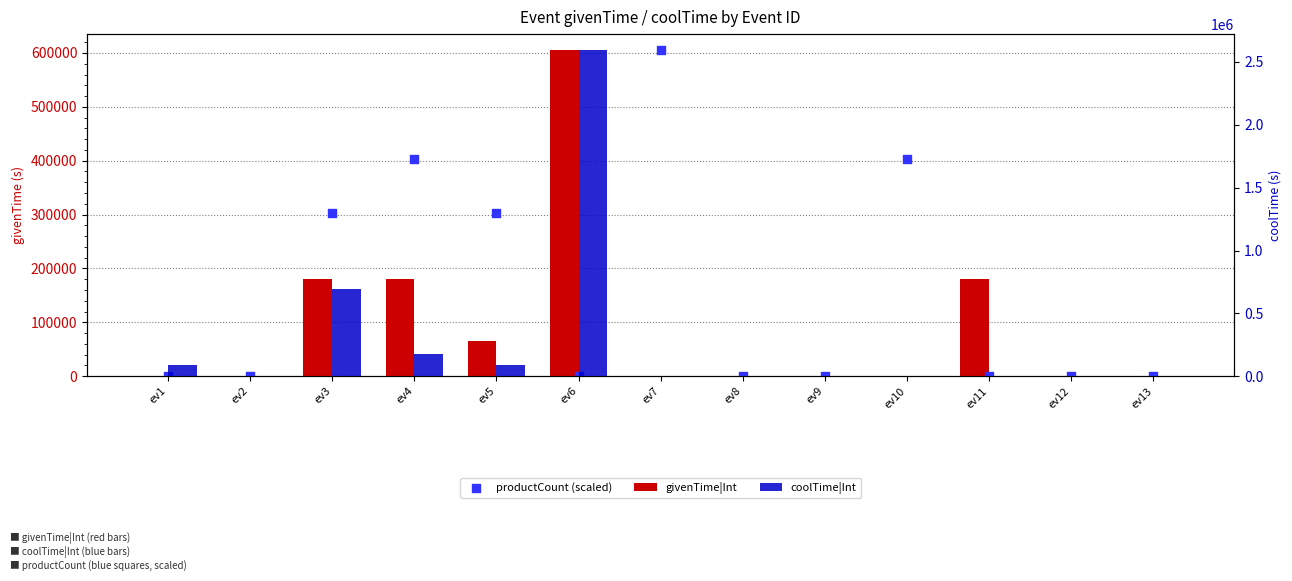

What is the total value across all series at ev13?

420